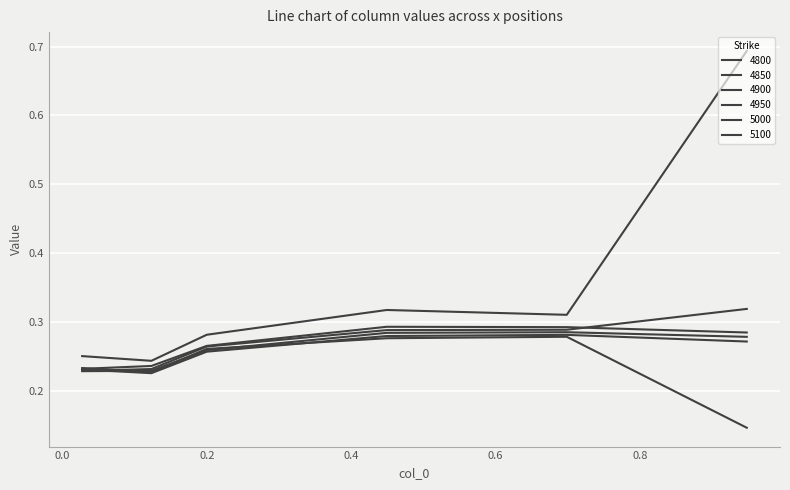

Does the chart display data point markers on the line(s)?

No